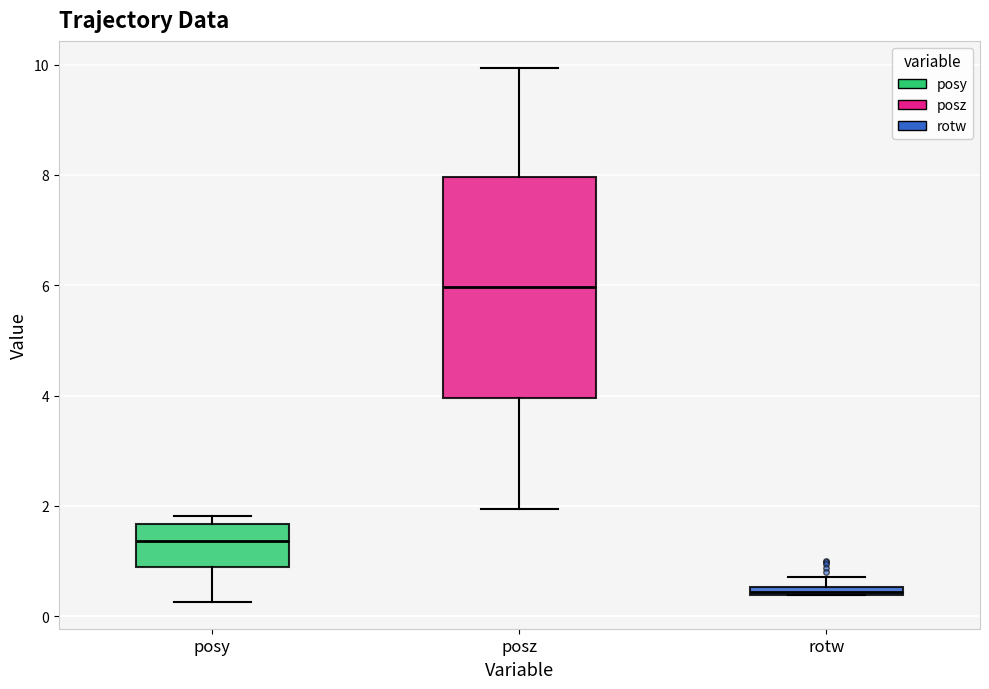

Where is the upper edge of the box for posz on the y-axis? The values are not printed on the chart, so give them approximately, as read against the axis.

8.0